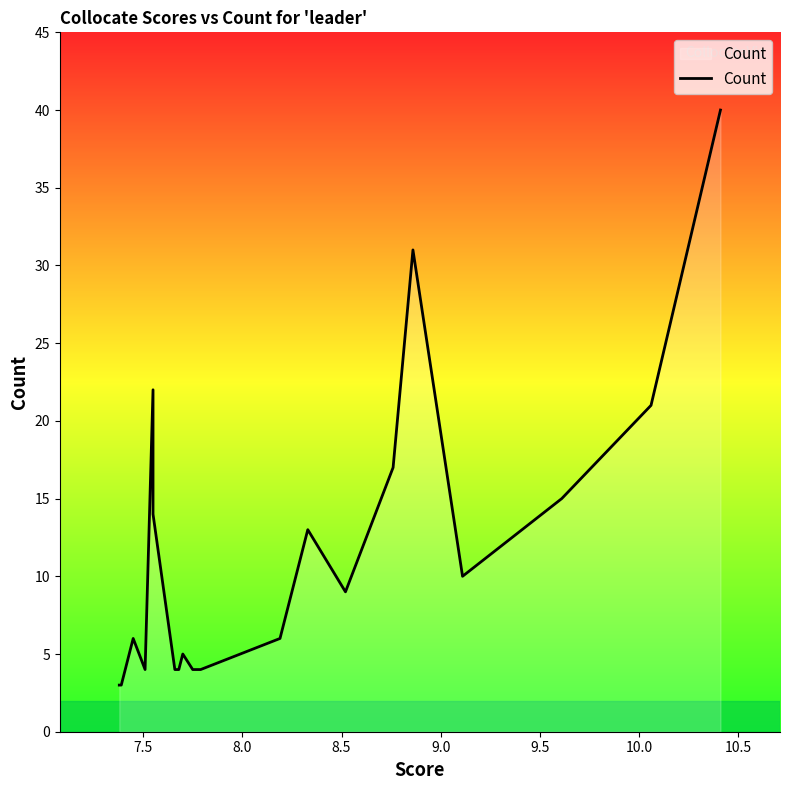

What is the difference between the maximum and minimum values?

37